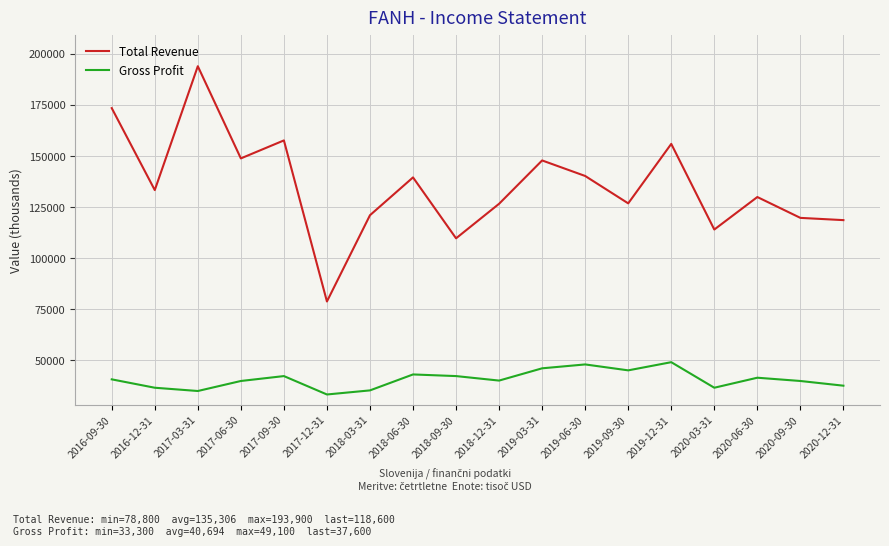

Which series has the largest total across all categories?

Total Revenue